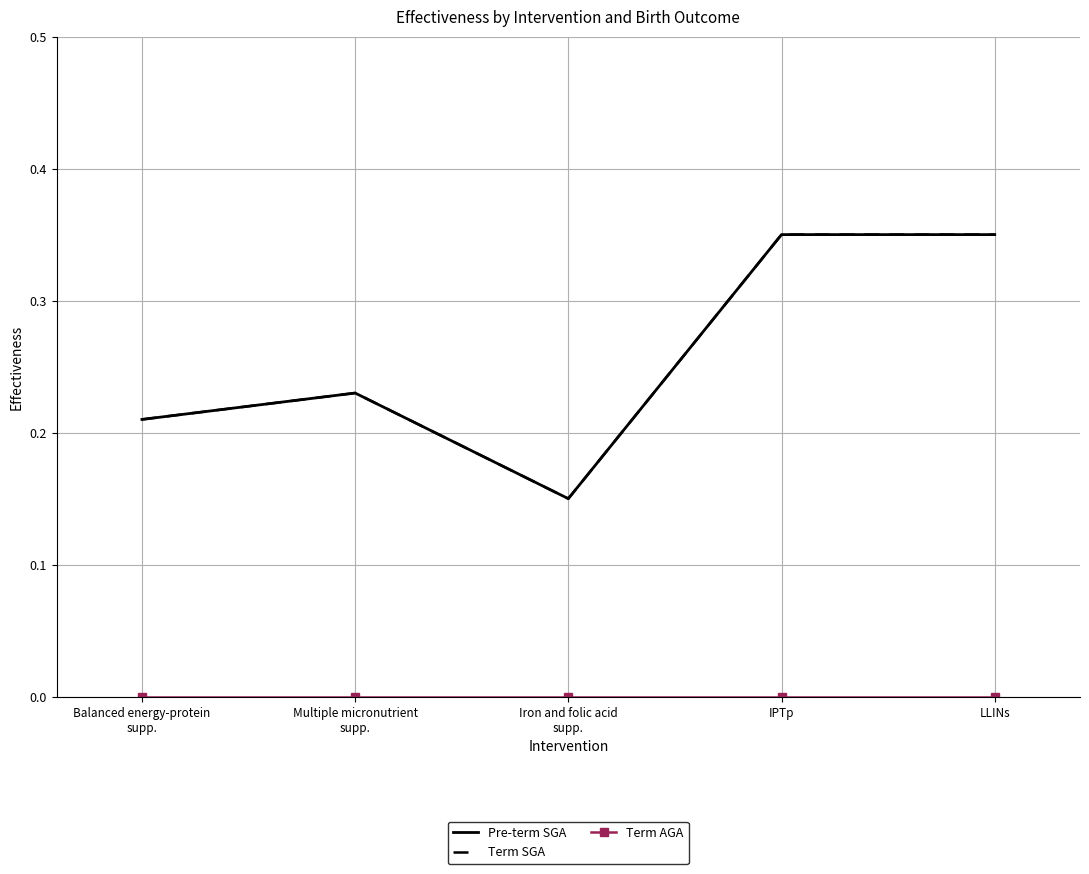

Rank the series at IPTp from lowest to highest value.

Term AGA, Pre-term SGA, Term SGA